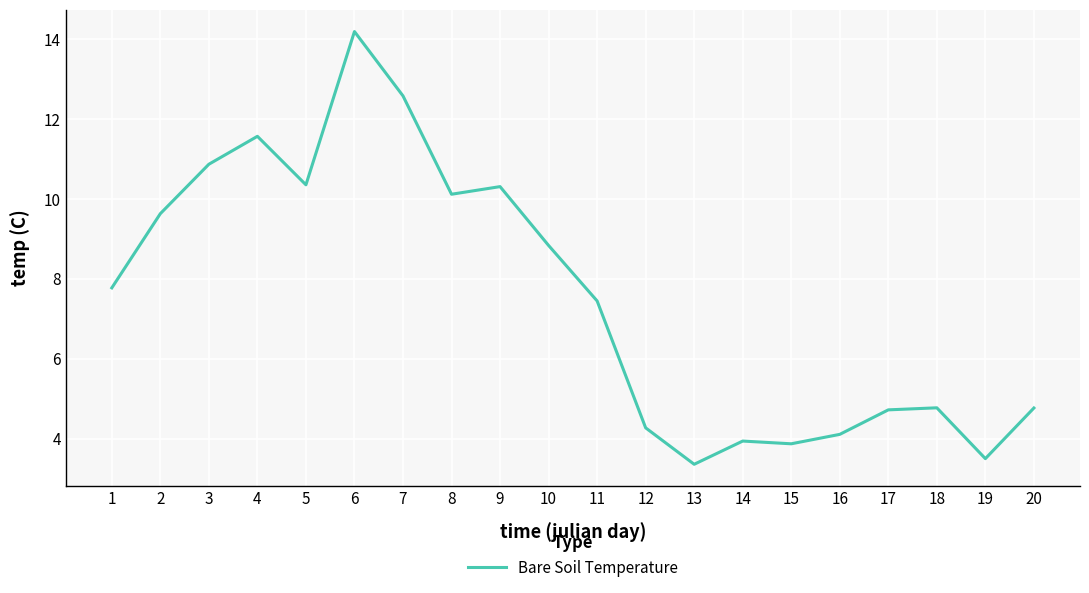

What is the ratio of the value at 2 to the value at 4?

0.8